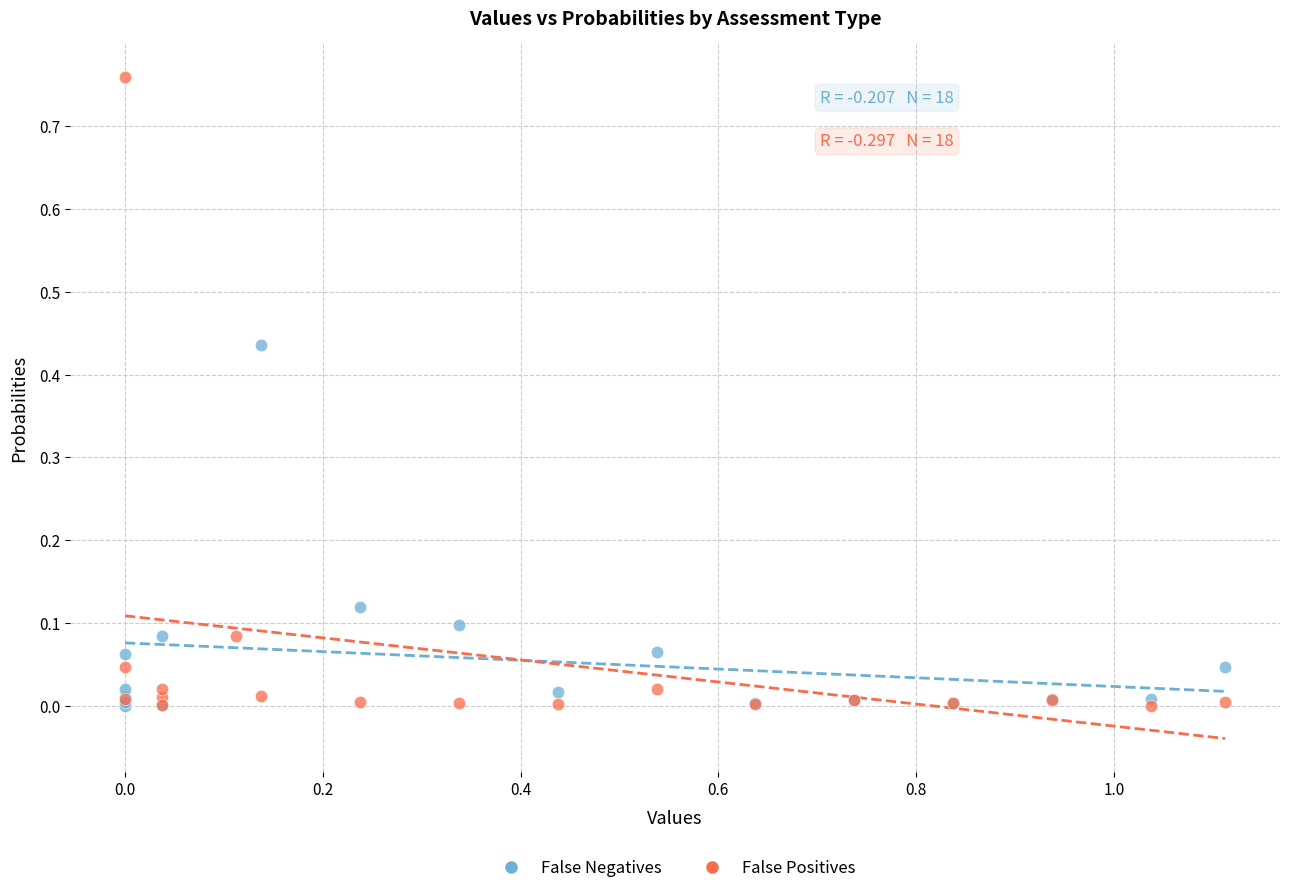

Which series has the largest Y range (max minus min)?

False Positives